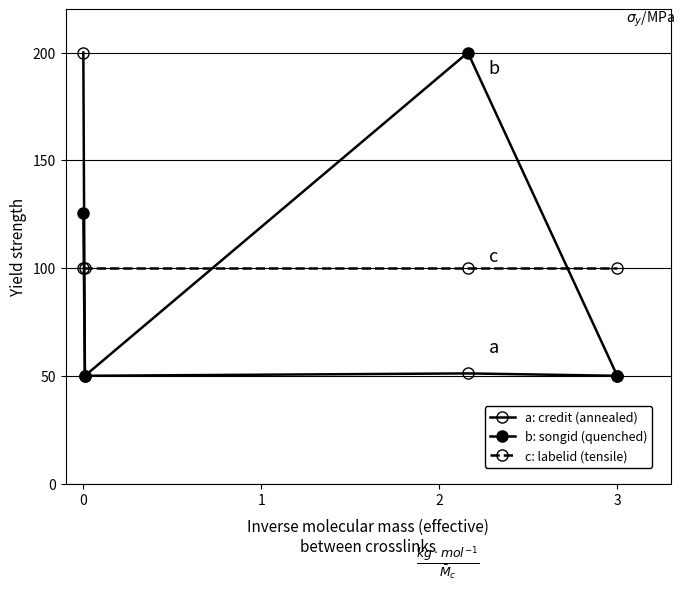

Reading left to right, what are all the values shown in this chart?

a: credit (annealed): 200.0	50.0	51.1	50.0
b: songid (quenched): 125.4	50.0	200.0	50.0
c: labelid (tensile): 100.0	100.0	100.0	100.0